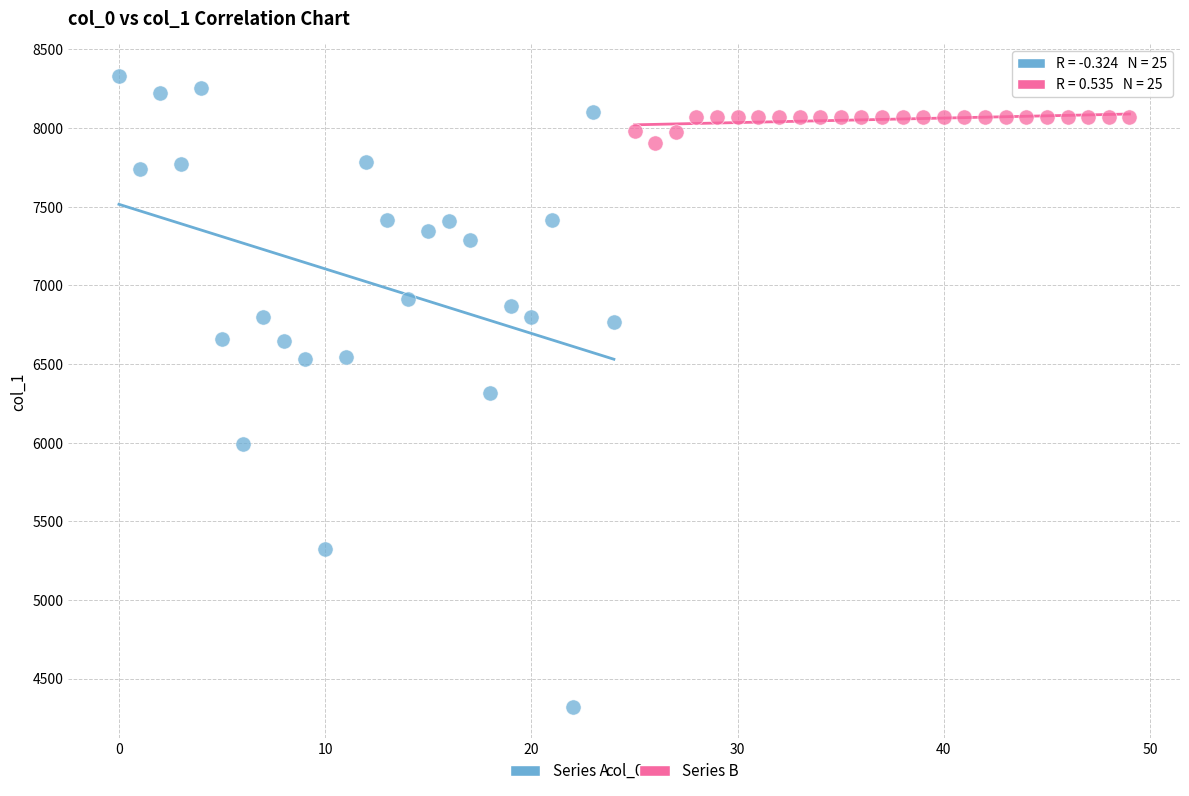

Which series reaches the maximum Y coordinate?

Series A